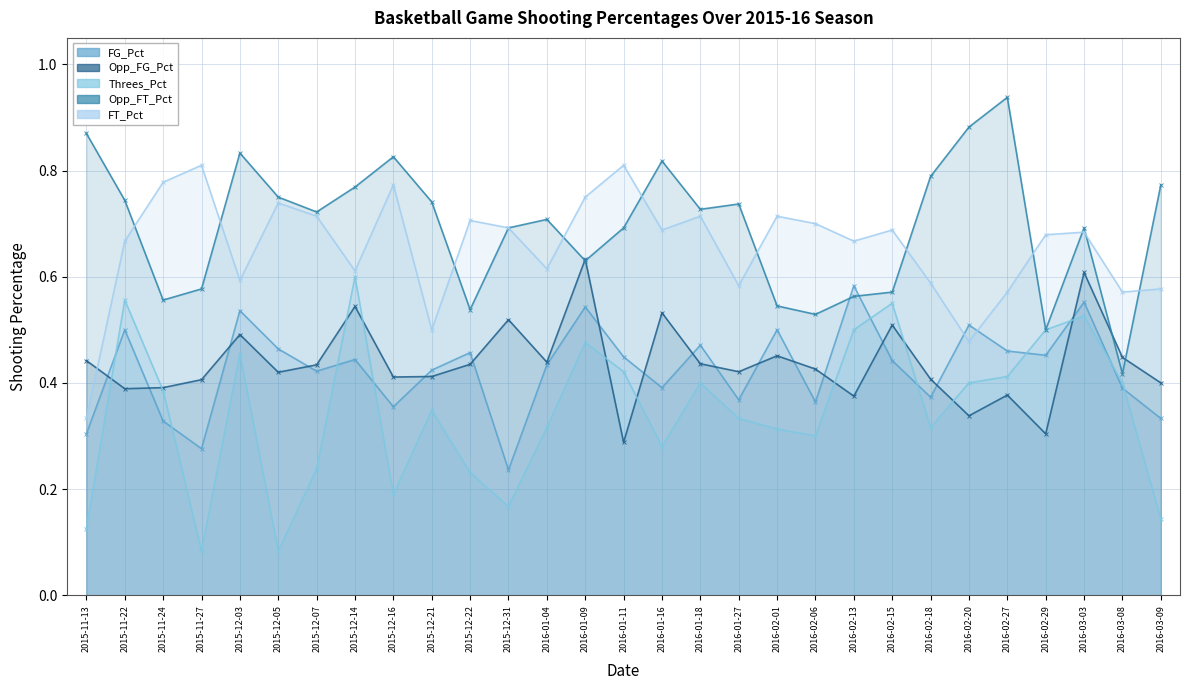

What is the spread (max minus min) of values at 2016-03-03?

0.2